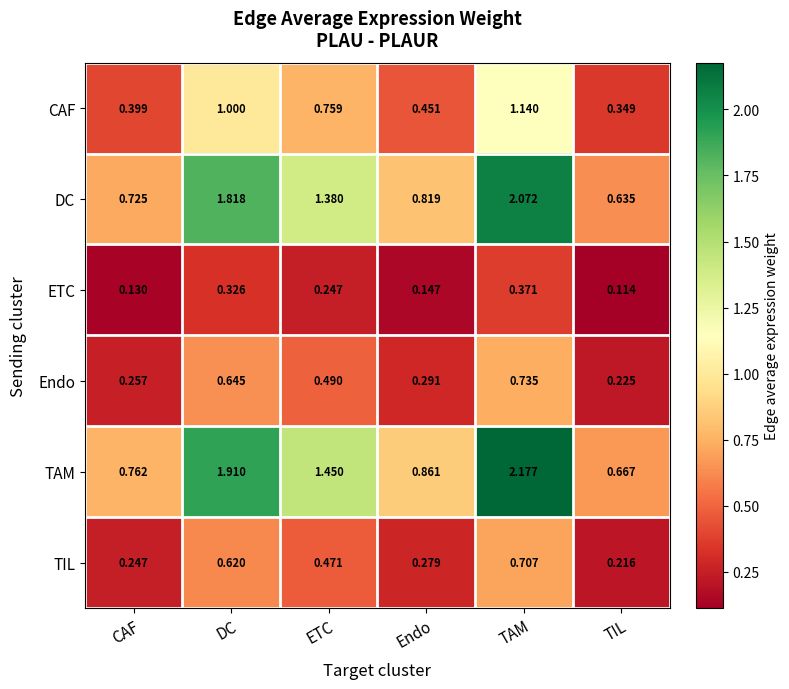

Rank the series by their maximum value, from highest to lowest.

TAM, DC, CAF, Endo, TIL, ETC